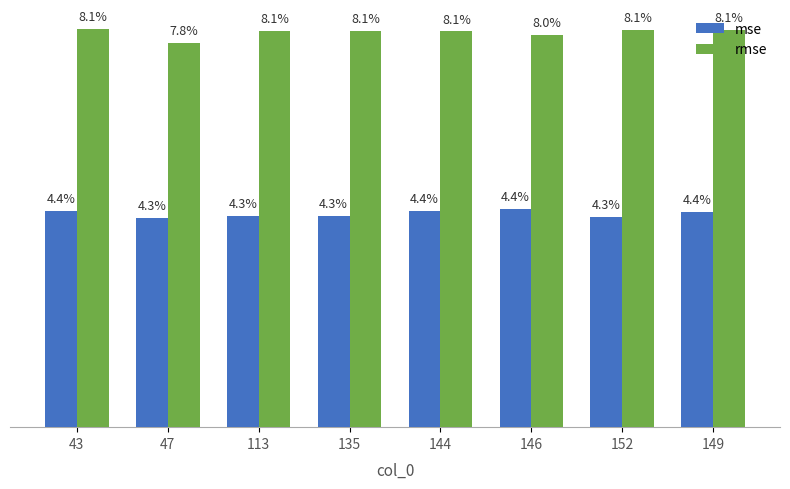

The mse series shows 0.0 at 149. True or false?

False